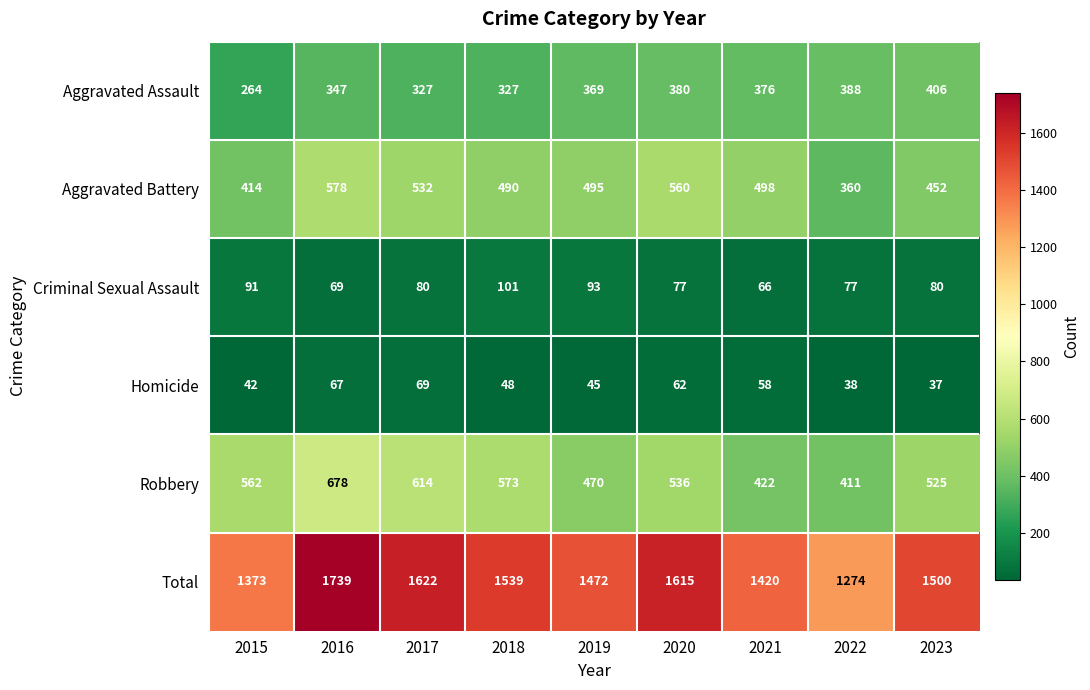

How many categories are shown in the chart?

9